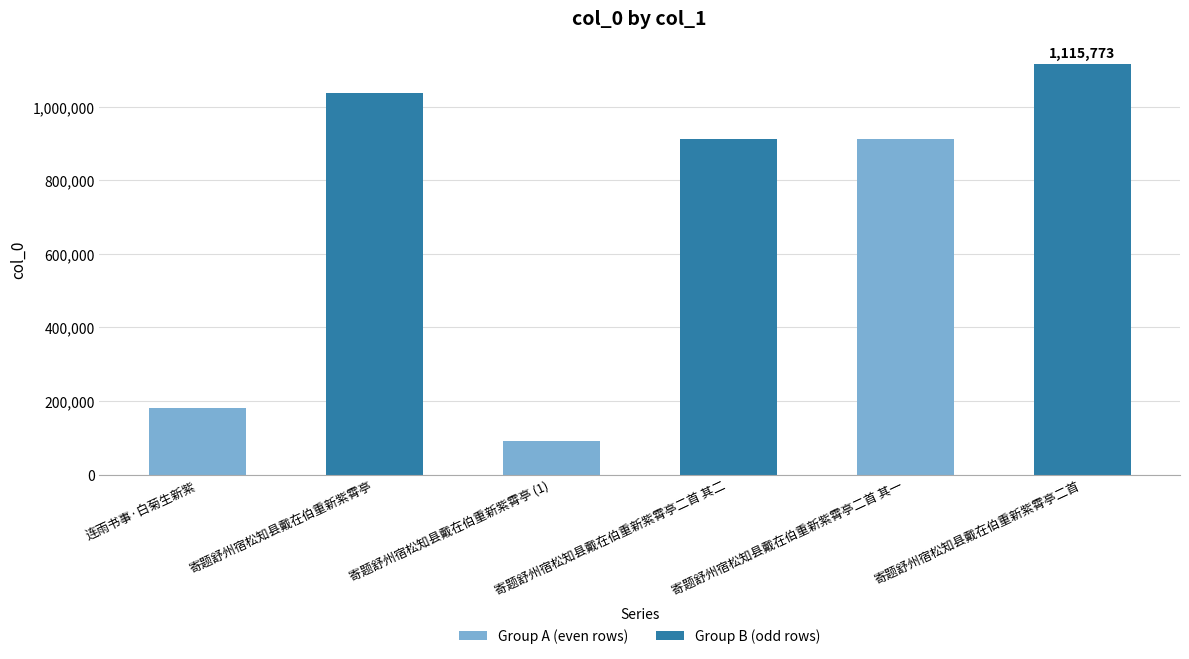

Which label corresponds to the smallest value in the chart?

寄题舒州宿松知县戴在伯重新紫霄亭 (1)